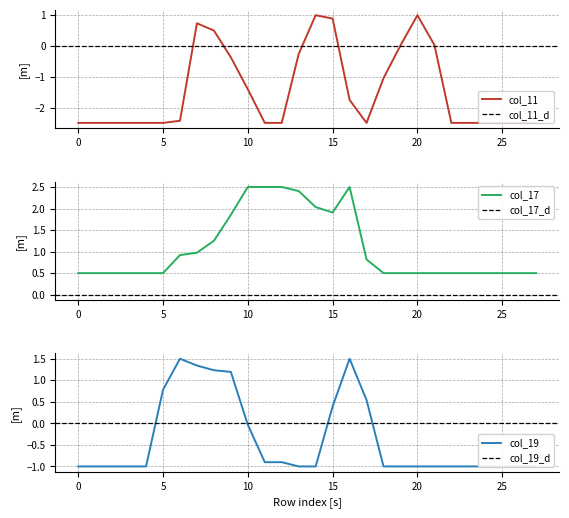

Is this an area chart (filled region under the line)?

No